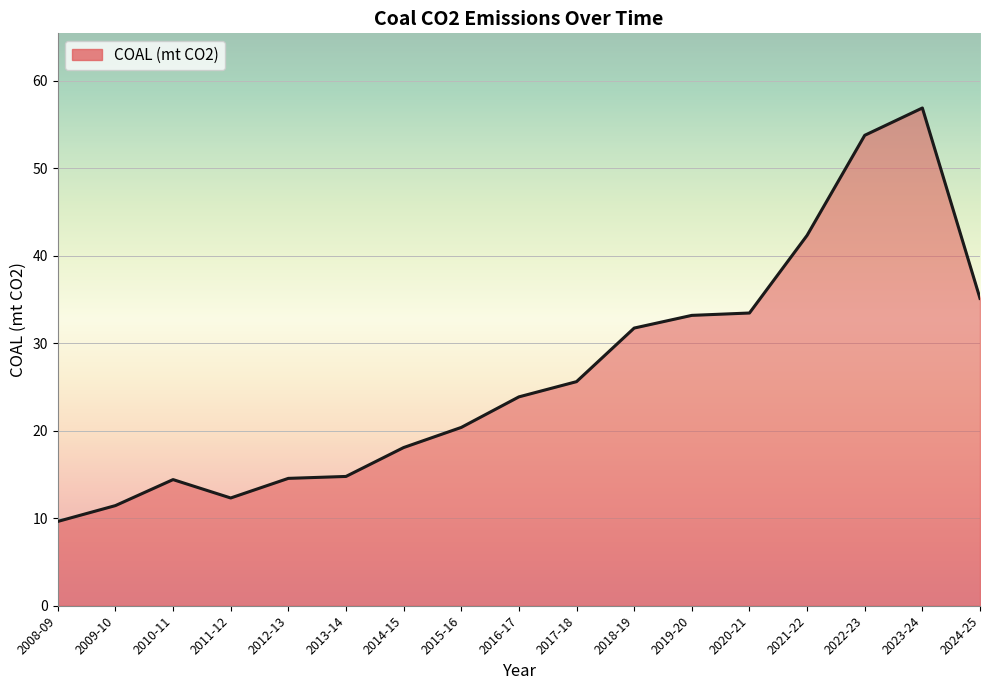

What position from the right is 2022-23?

3